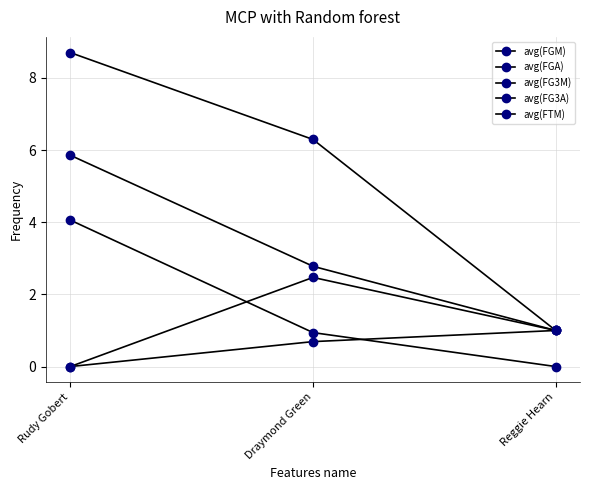

At how many categories does at least one series exceed 5?

2